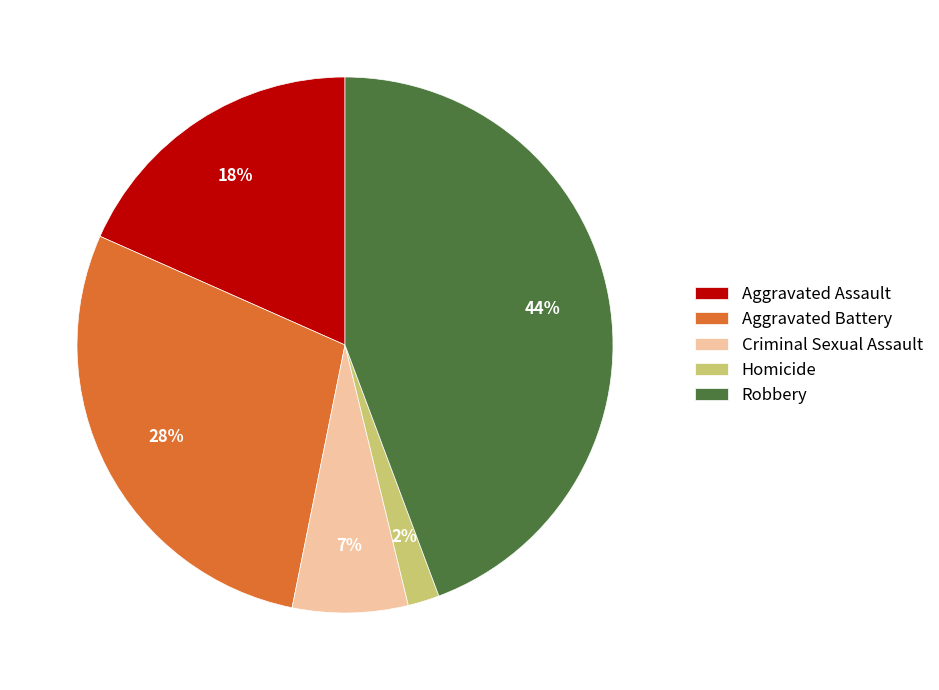

To the nearest percent, what percentage of the pie is Robbery?

44%